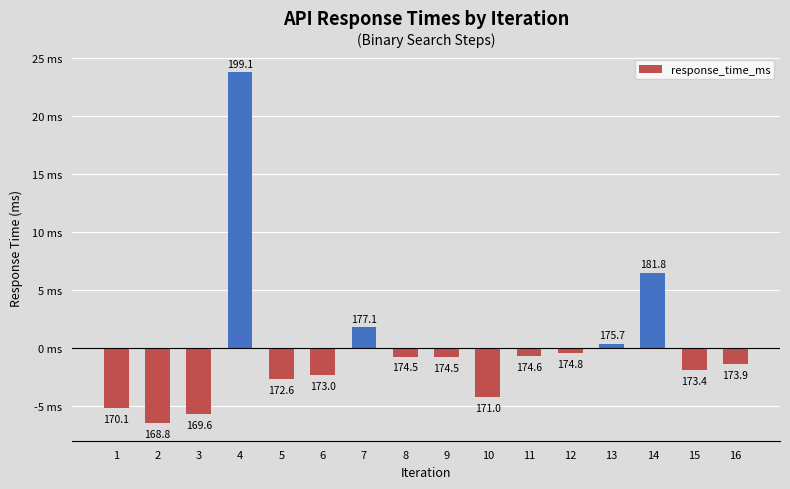

What is the difference between the second highest and minimum values?

13.0